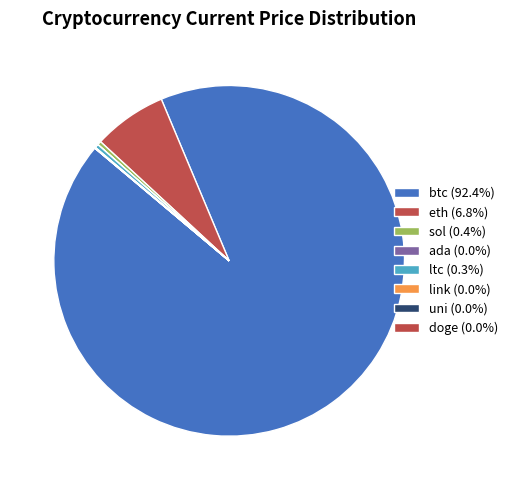

The sol slice represents 15% of the pie. True or false?

False